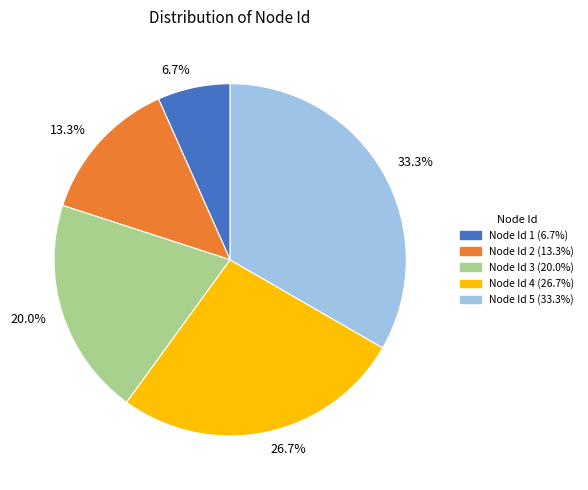

What is the smallest slice in the pie chart?

6.7%